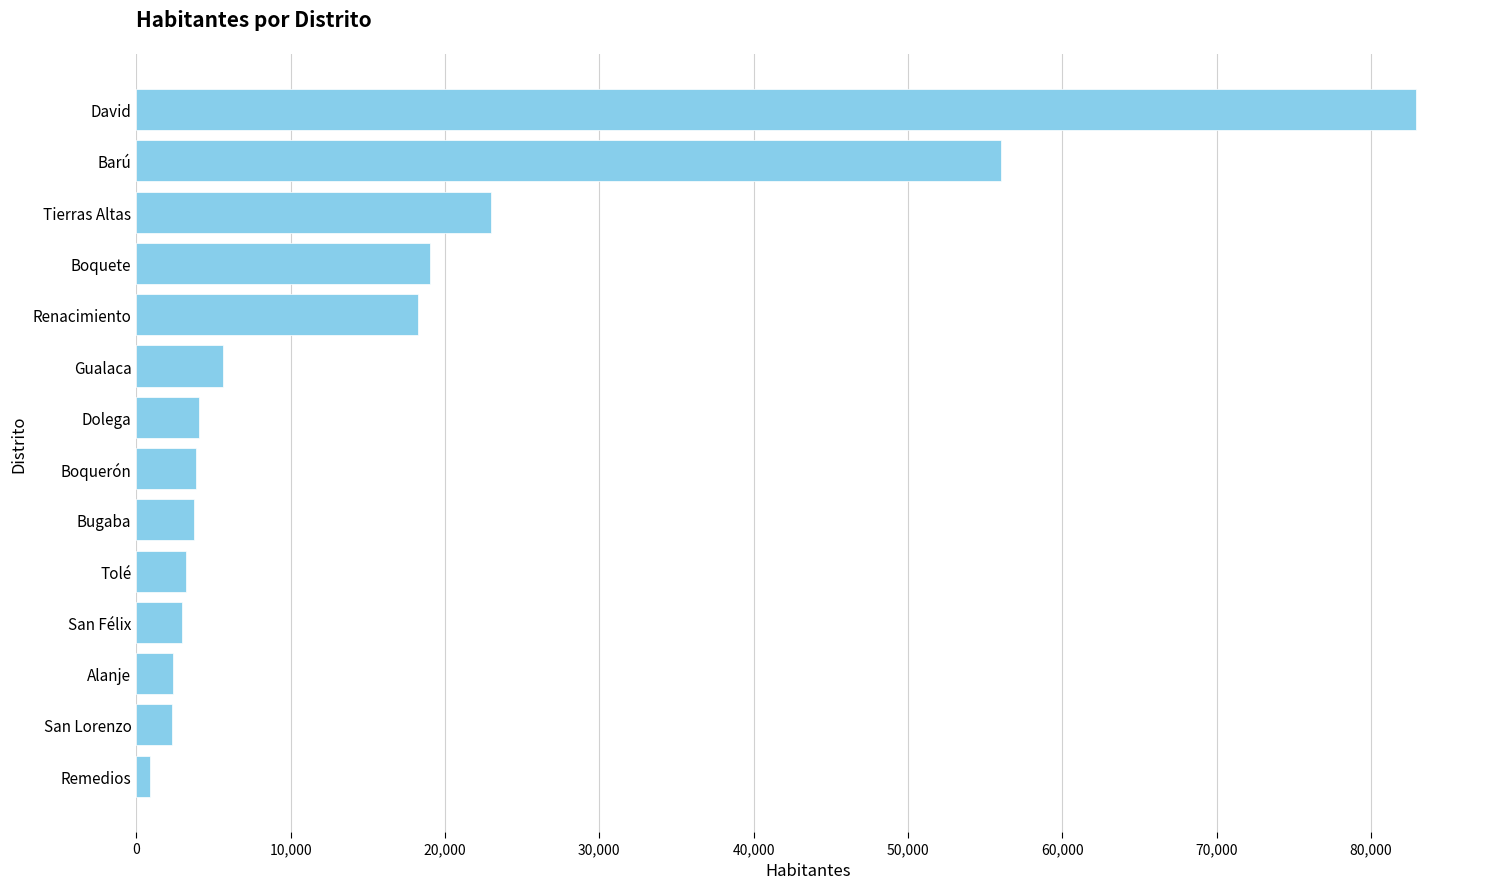

Is it true that the value at Boquete is 19000?

True